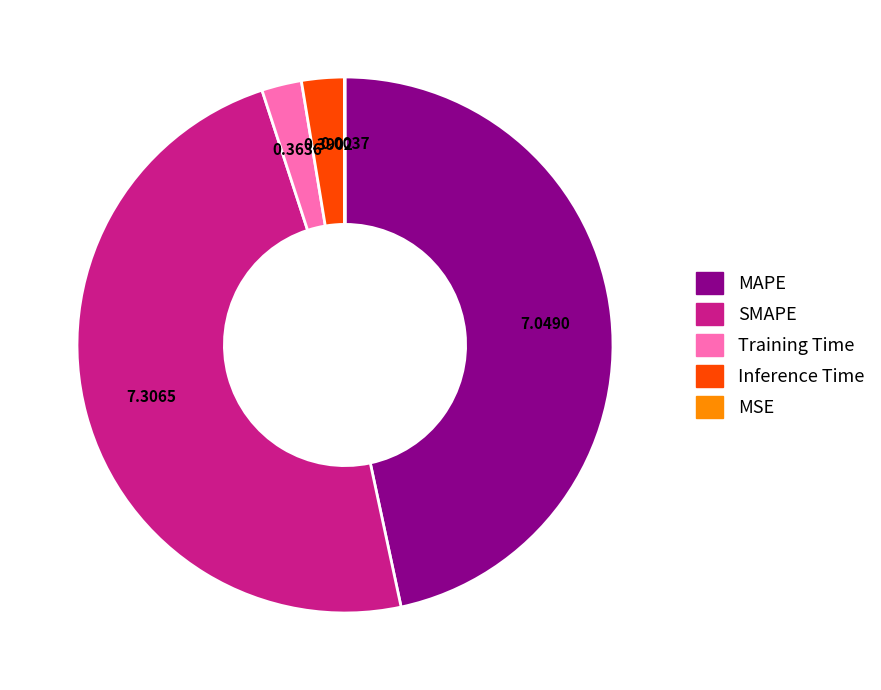

Do Training Time and MAPE together represent more than half of the pie?

No